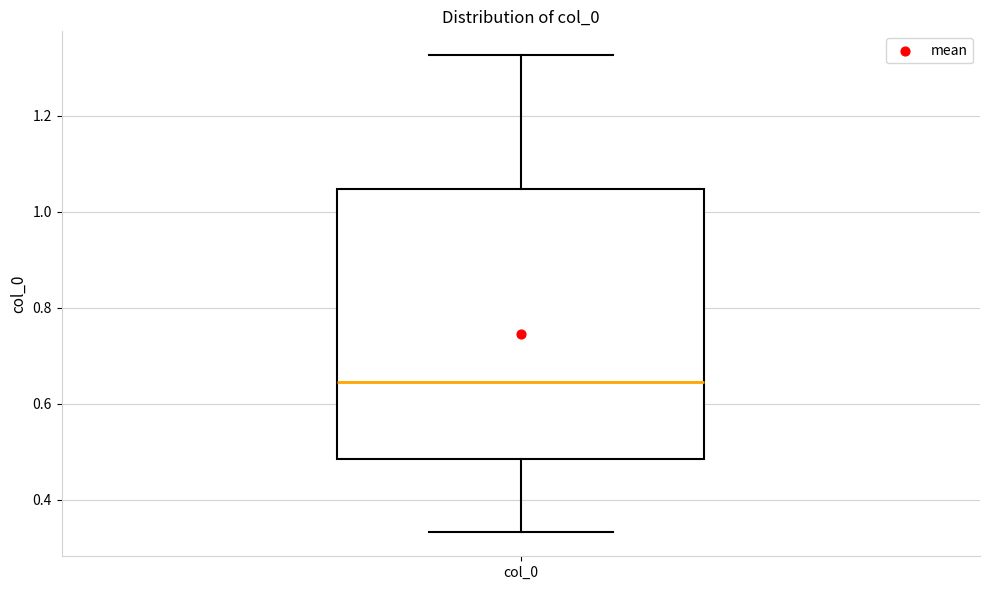

Transcribe this box plot: give where the median line is, the range the box spans, and where the two whiskers end, as read against the y-axis. The values are not printed on the chart, so give them approximately, as read against the axis.

median 0.64, box 0.48 to 1.04, whiskers 0.34 to 1.32